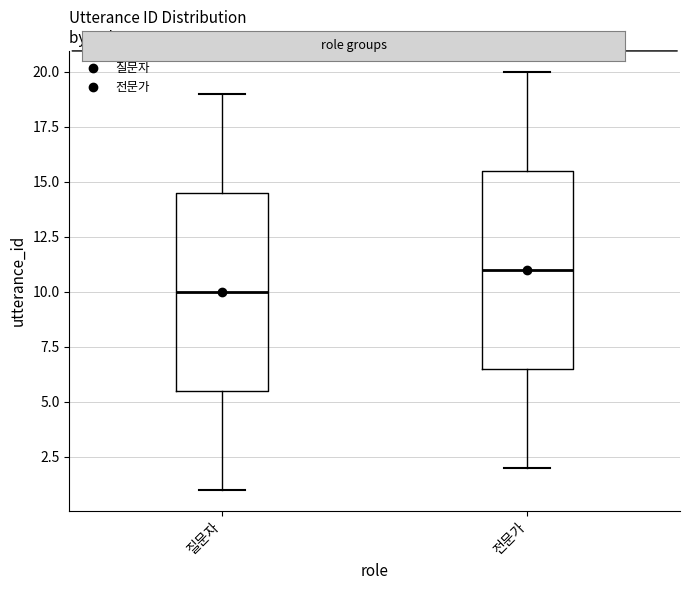

Reading left to right, read every box against the y-axis: the position of its median line, the range the box covers, and the ends of its whiskers. The values are not printed on the chart, so give them approximately, as read against the axis.

질문자: median 10.0, box 5.5 to 14.5, whiskers 1.0 to 19.0
전문가: median 11.0, box 6.5 to 15.5, whiskers 2.0 to 20.0